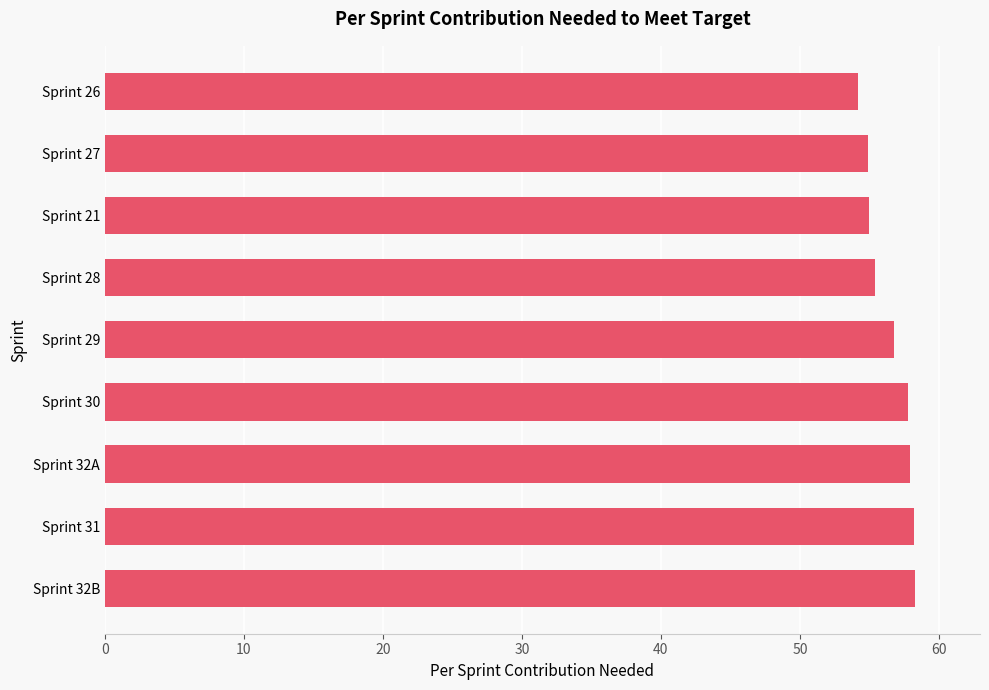

How many distinct data groups are displayed?

1